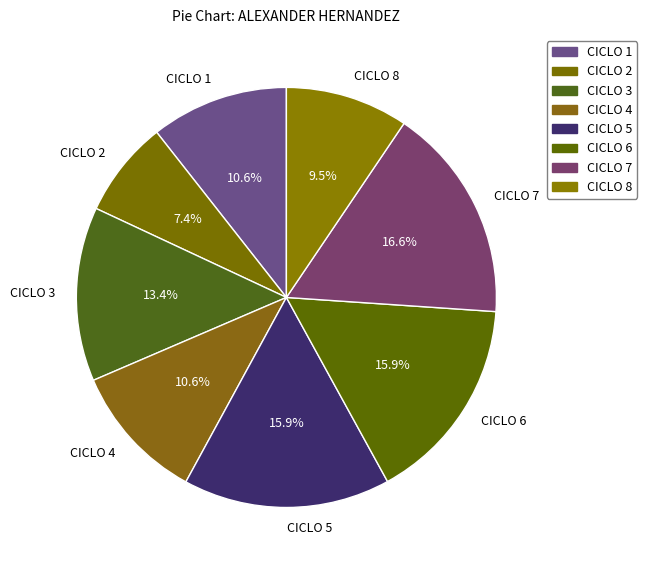

Between CICLO 8 and CICLO 2, which is larger?

CICLO 8